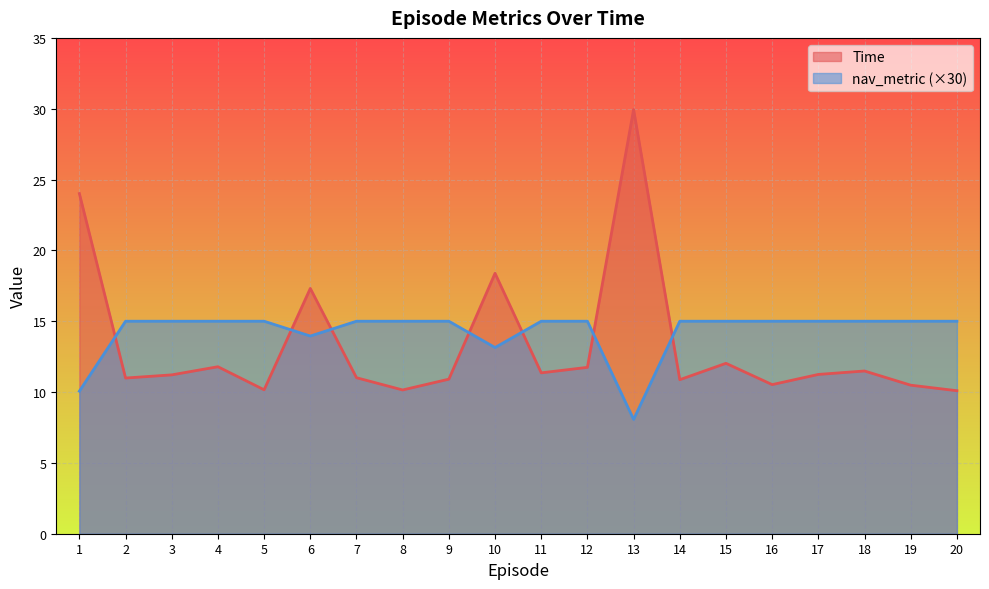

Where do nav_metric and Time first cross each other?

1 and 2